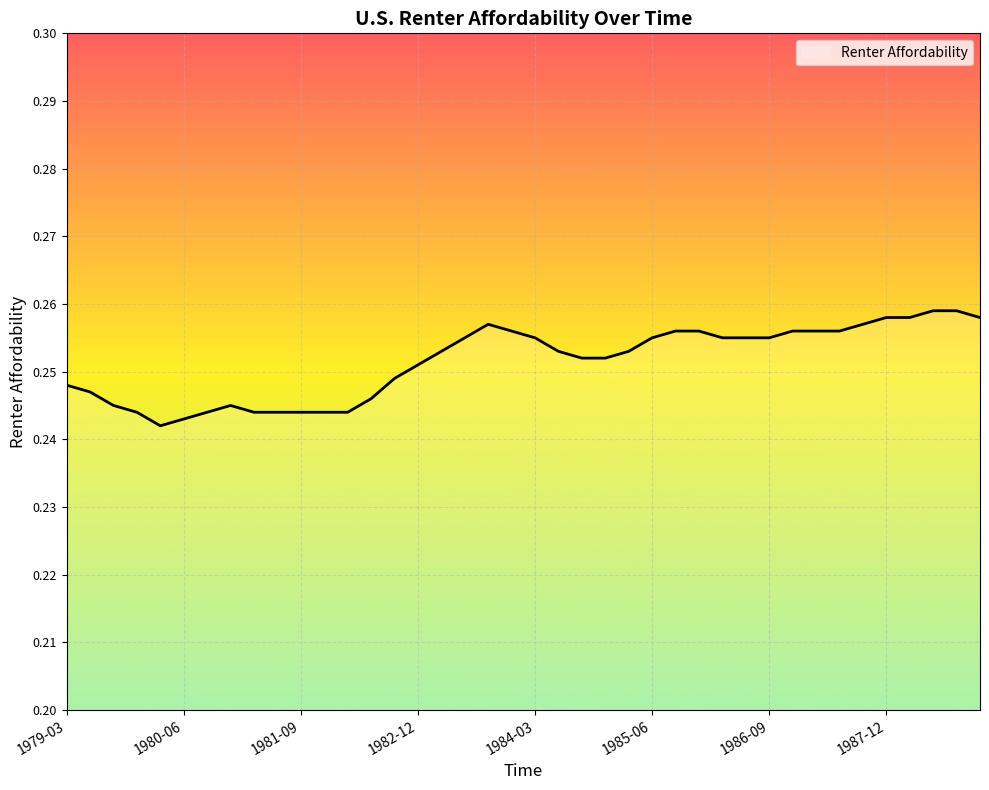

What is the maximum value shown in the chart?

0.3